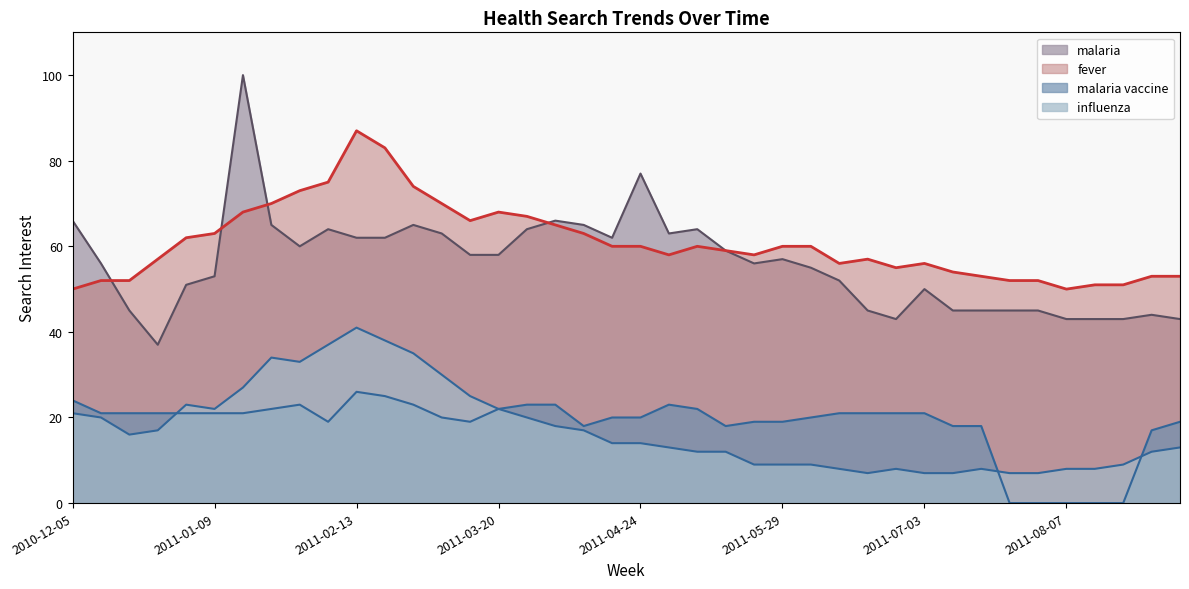

How many interior local peaks does the malaria series have?

9